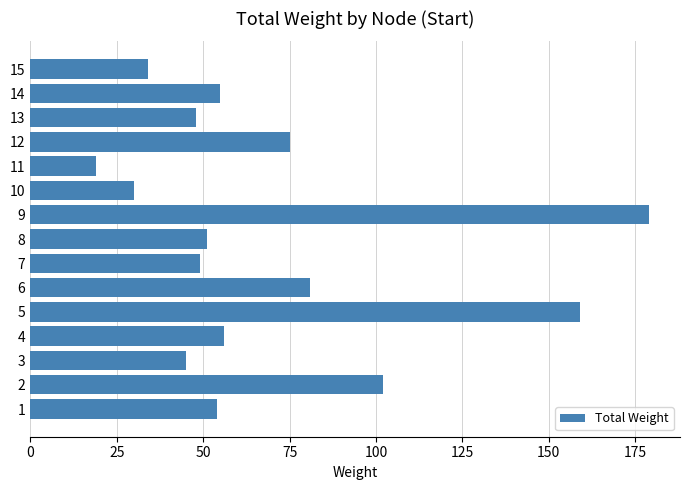

Which has a higher value, 12 or 3?

12